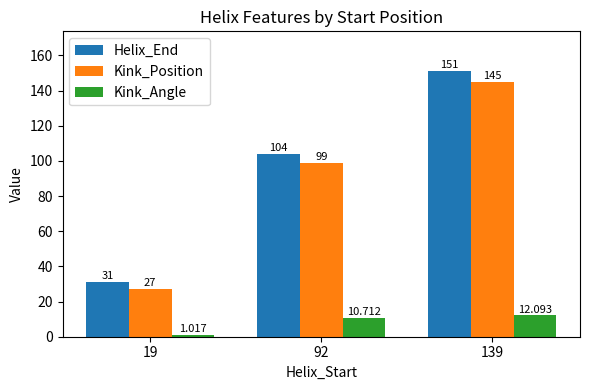

Is the value of Kink_Angle at 19 greater than the value of Kink_Position at 19?

No